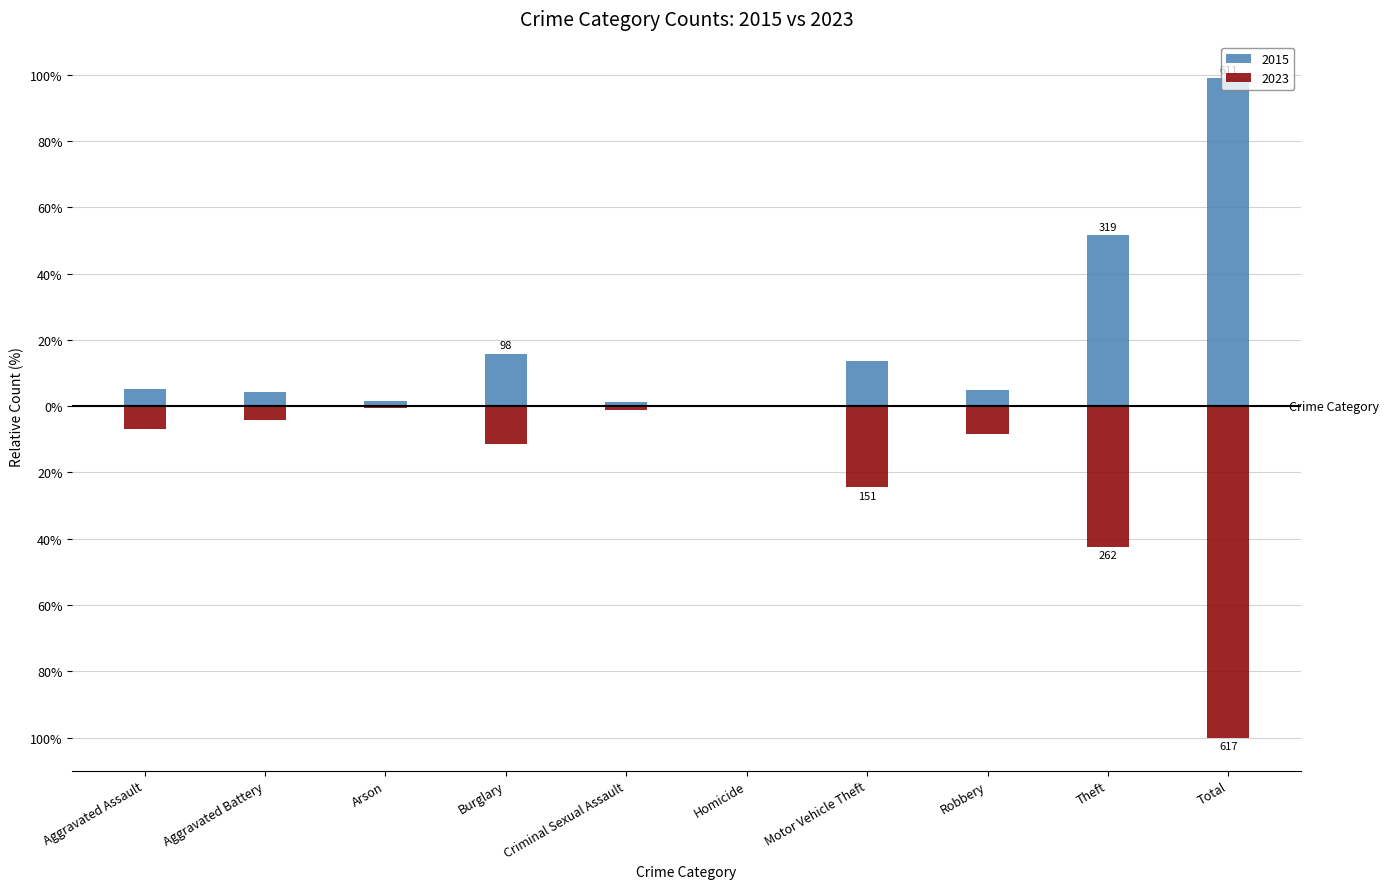

What is the total value across all series at Aggravated Assault?

-1.8